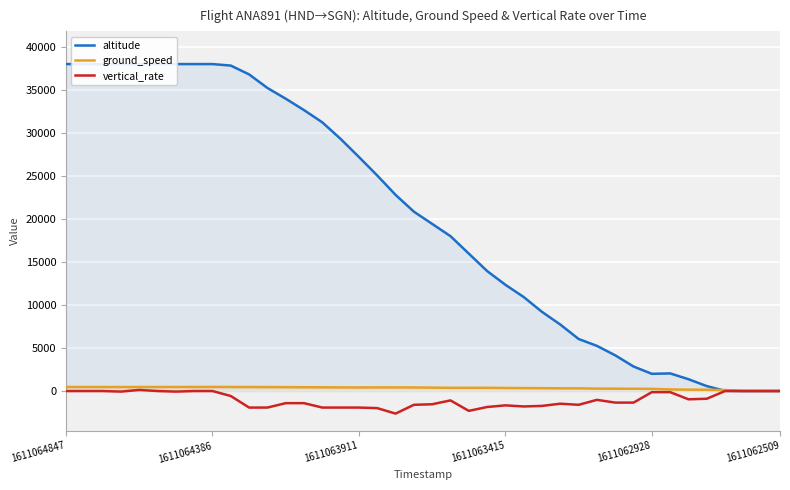

What are all the series names shown in the legend?

altitude, ground_speed, vertical_rate